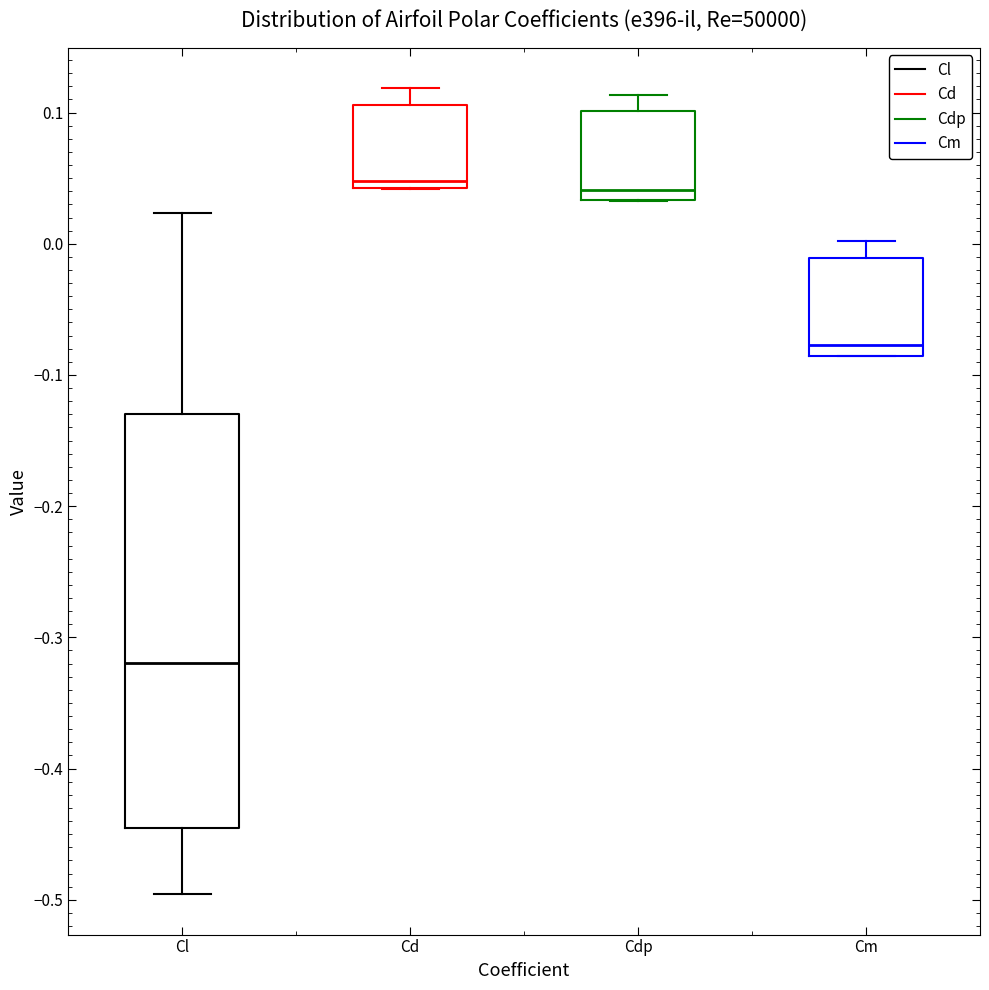

Where does the upper whisker of the box for Cl end on the y-axis? The values are not printed on the chart, so give them approximately, as read against the axis.

0.02